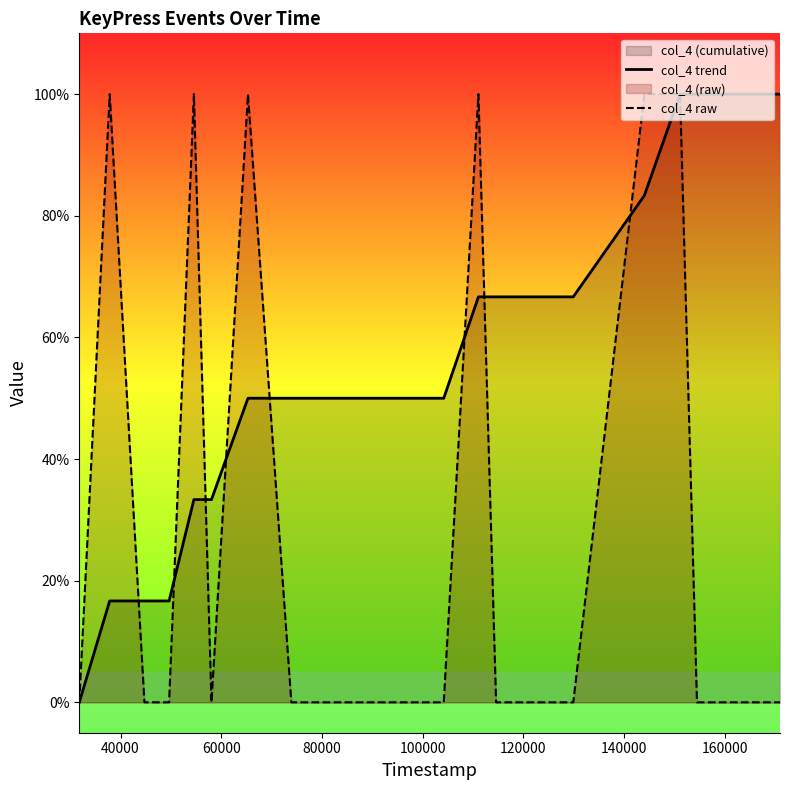

What is the difference between the maximum and minimum values in the col_4 trend series?

1.0